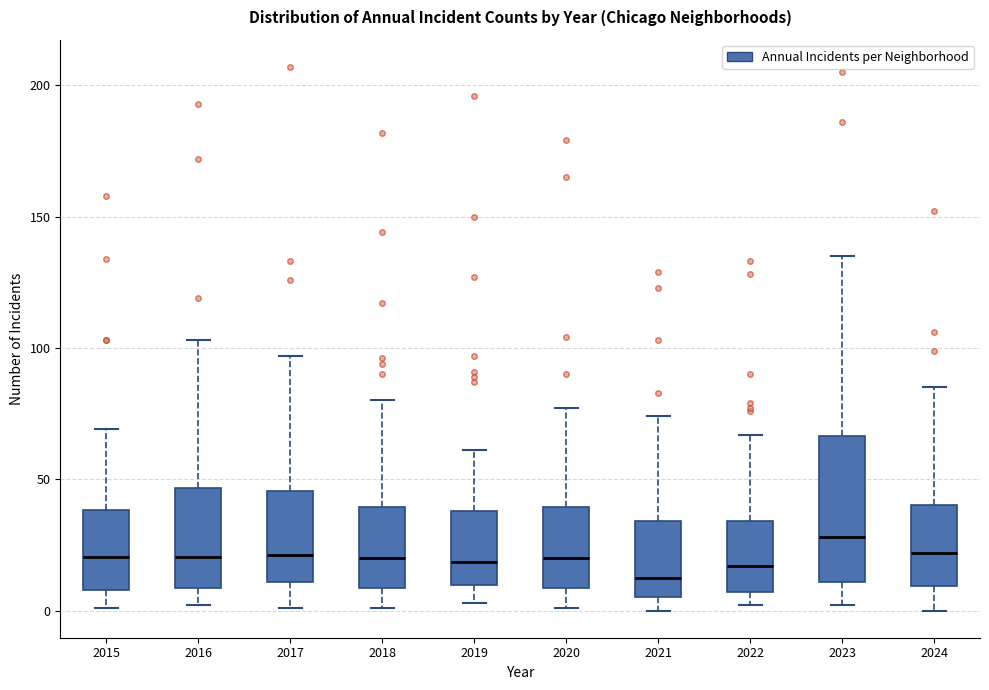

Comparing the boxes themselves (not the whiskers), which one is the tallest?

2023